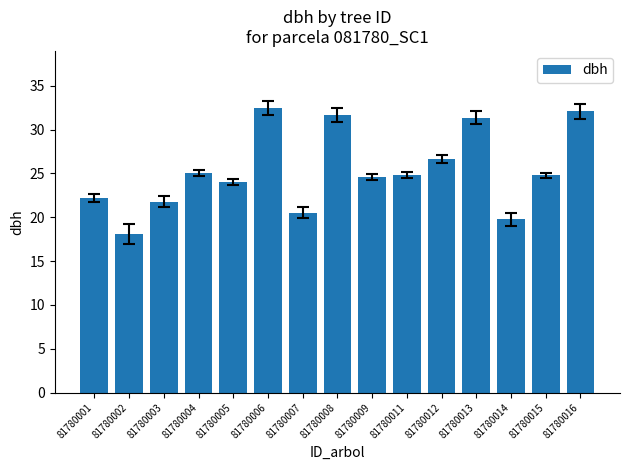

Between 81780007 and 81780012, which is larger?

81780012